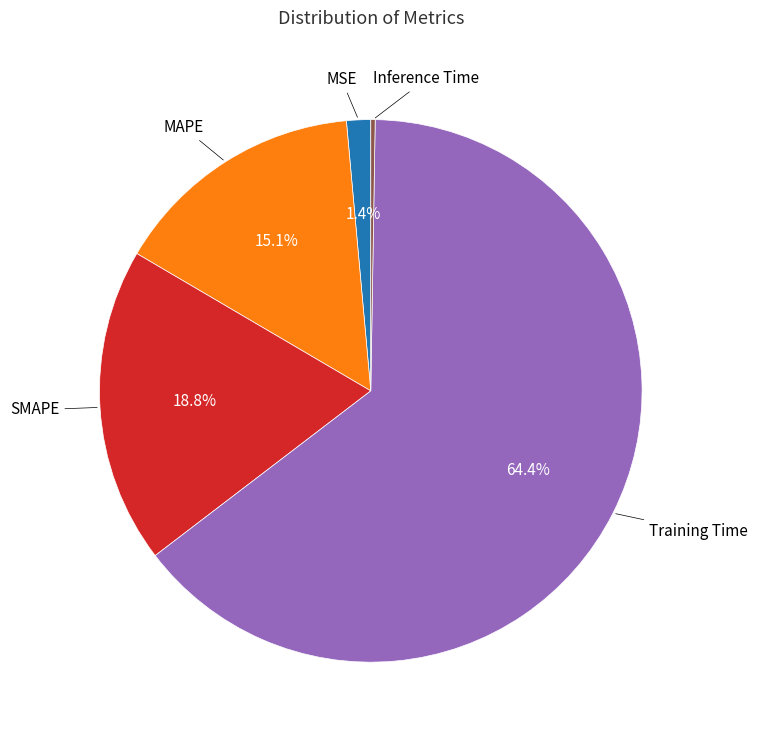

Does any single category account for the majority?

Yes